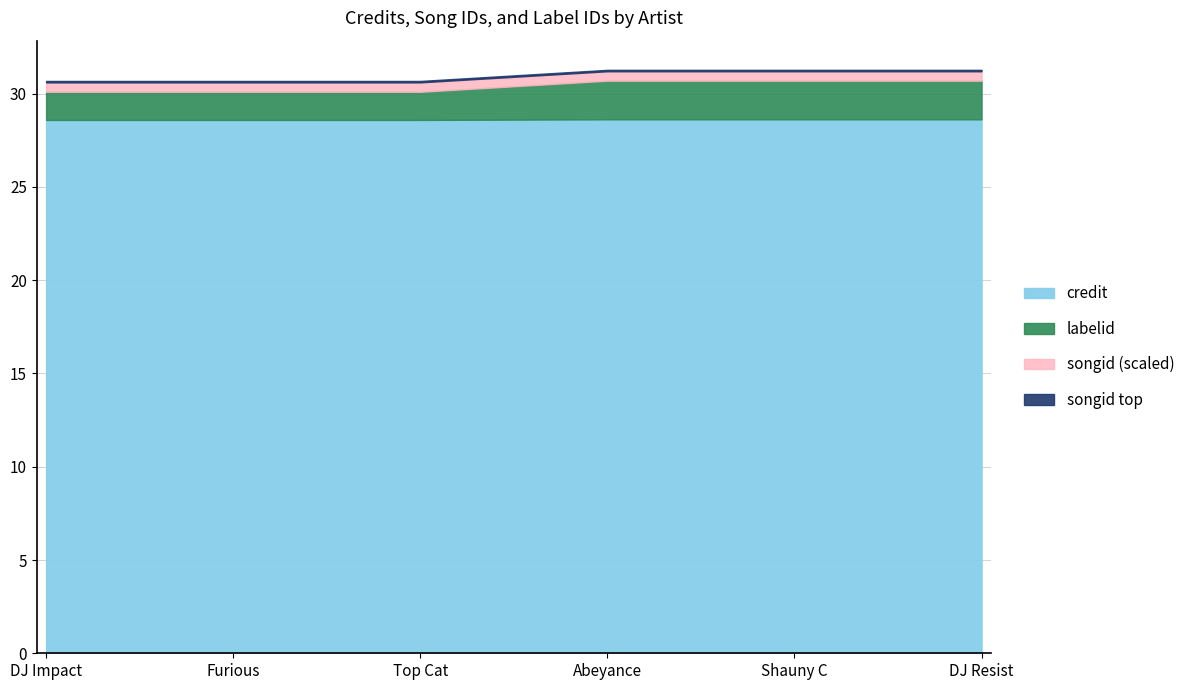

What value does the songid series have at DJ Resist?

2534078